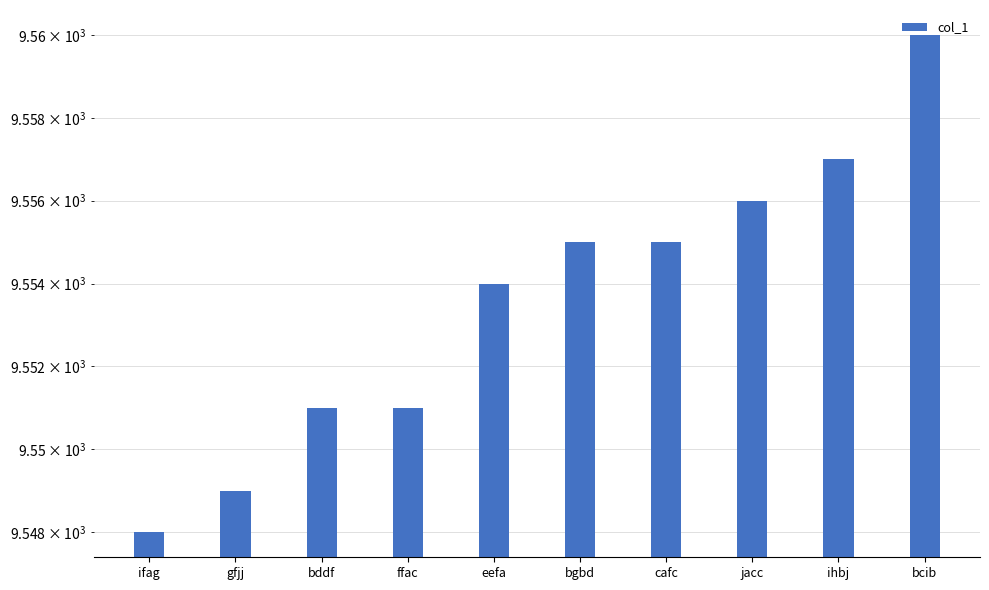

List the labels in order of value, largest first.

bcib, ihbj, jacc, bgbd, cafc, eefa, bddf, ffac, gfjj, ifag